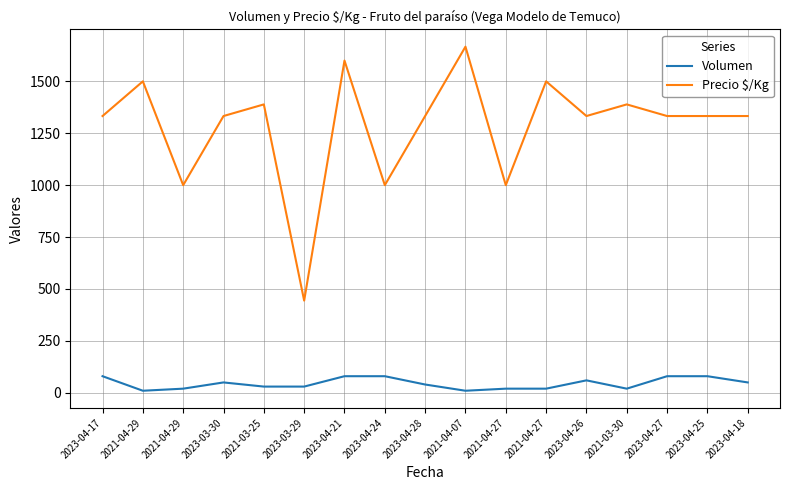

Is this an area chart (filled region under the line)?

No